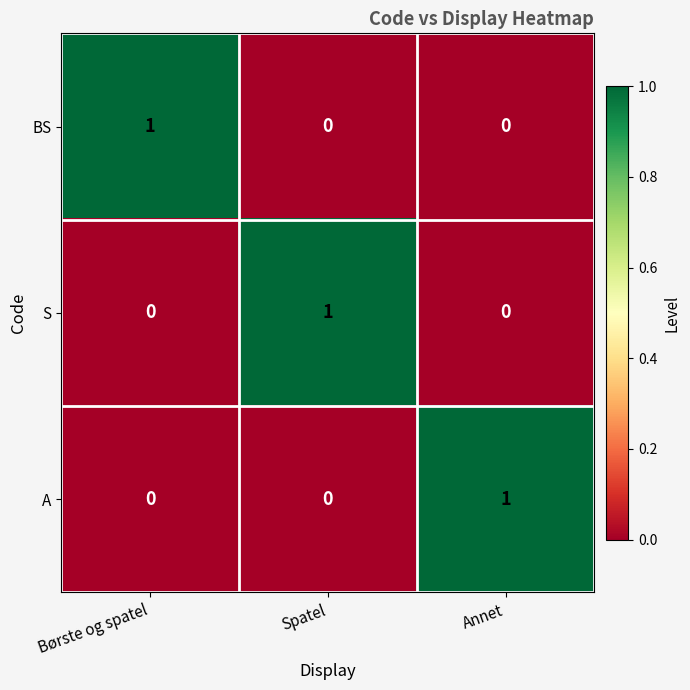

The A series shows 0 at Spatel. True or false?

True